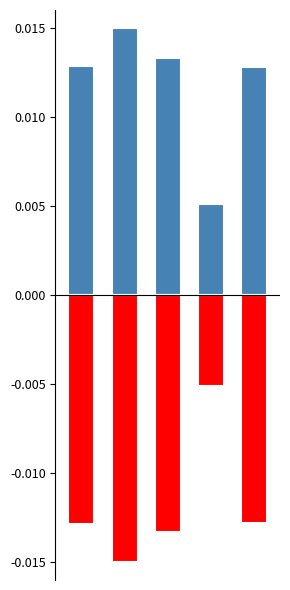

How many groups of bars are there?

5